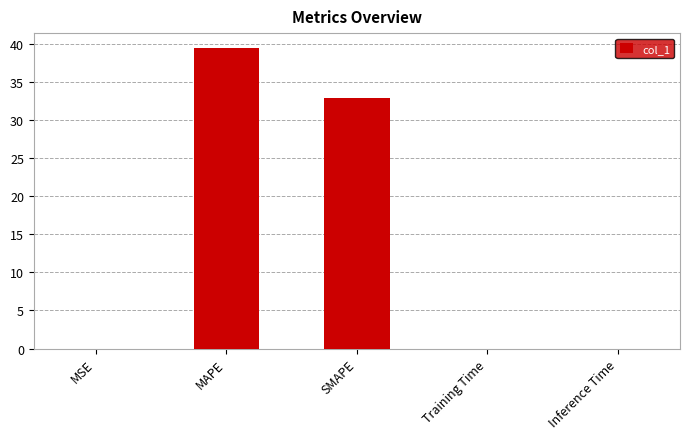

The chart shows a value of 17.9 at SMAPE. True or false?

False